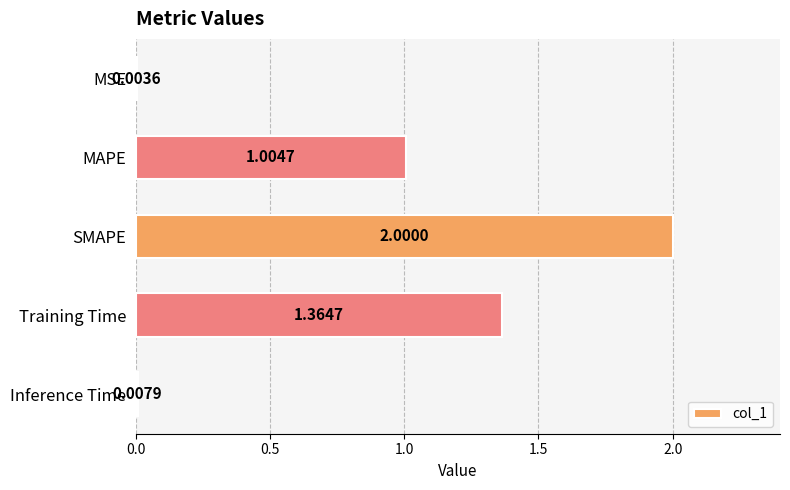

What is the change in value from MSE to Training Time?

+1.4